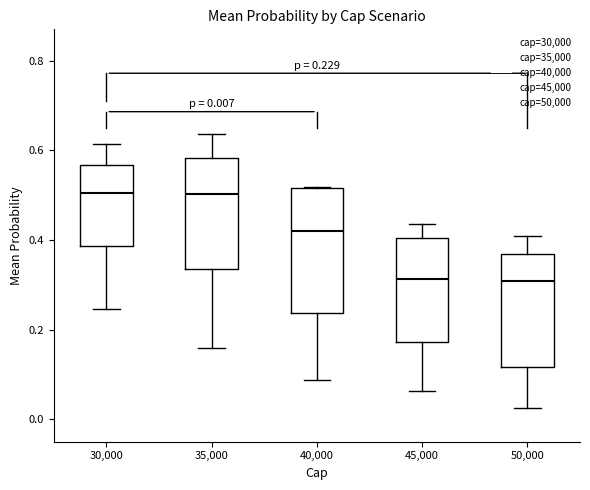

Comparing the boxes themselves (not the whiskers), which one is the tallest?

40,000